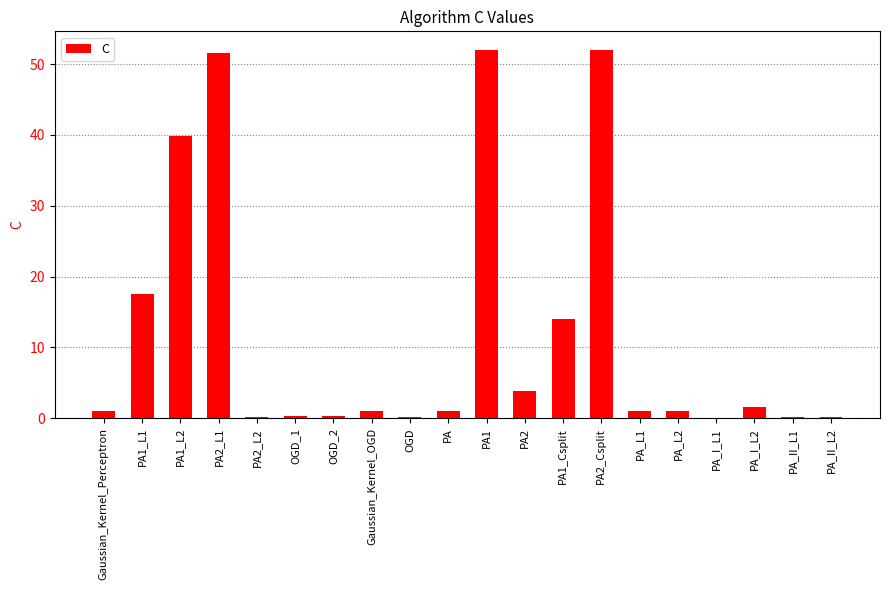

How many series are shown in this chart?

1